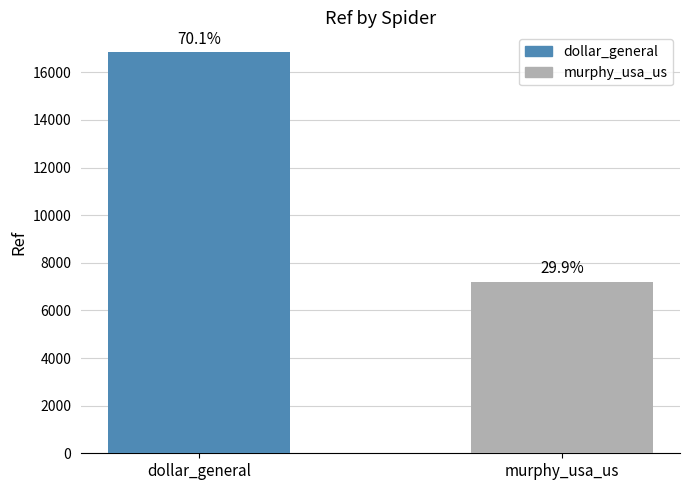

What is the average value?

12019